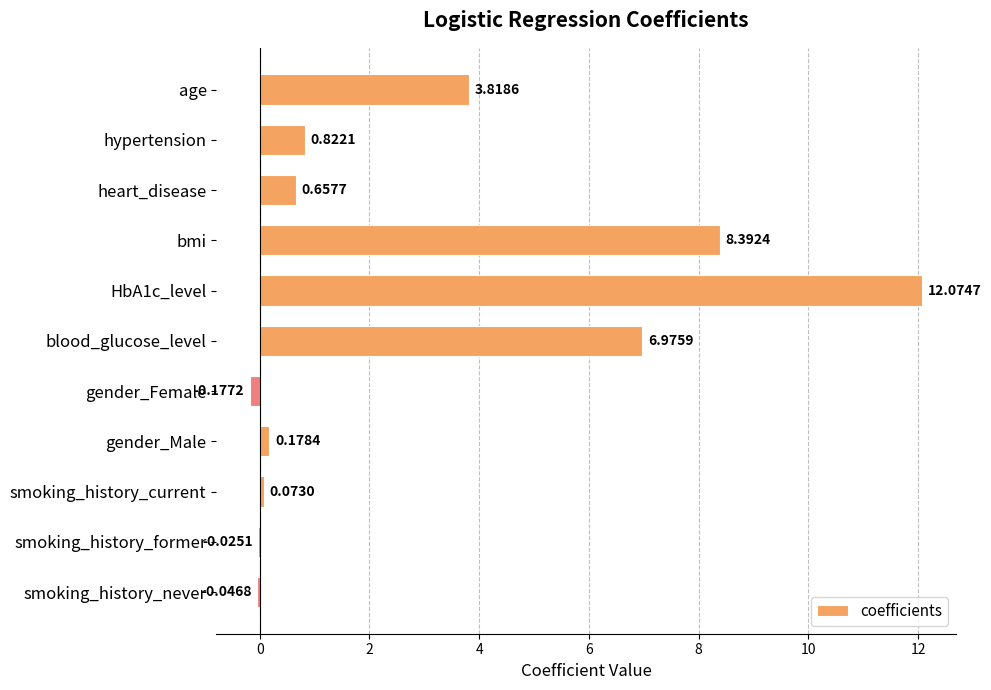

Count the number of categories in the chart.

11